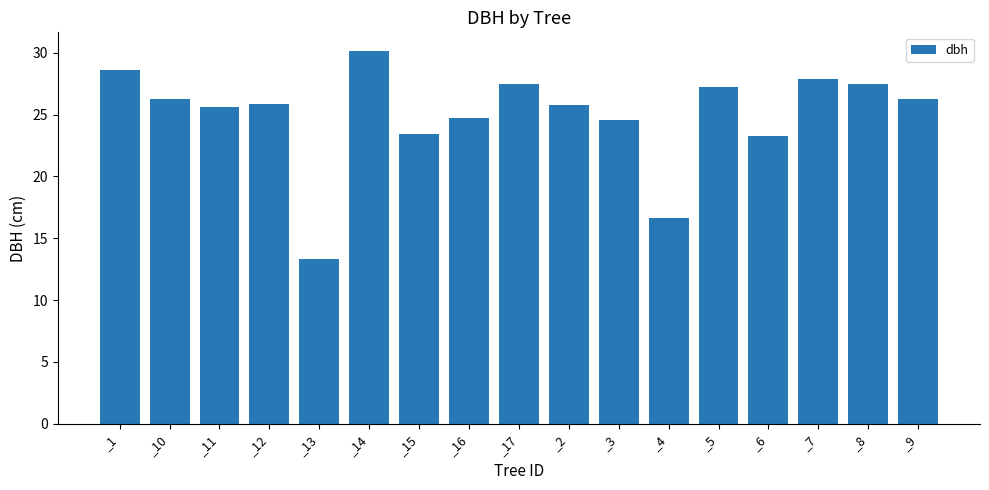

The value at _2 is 10.9. True or false?

False